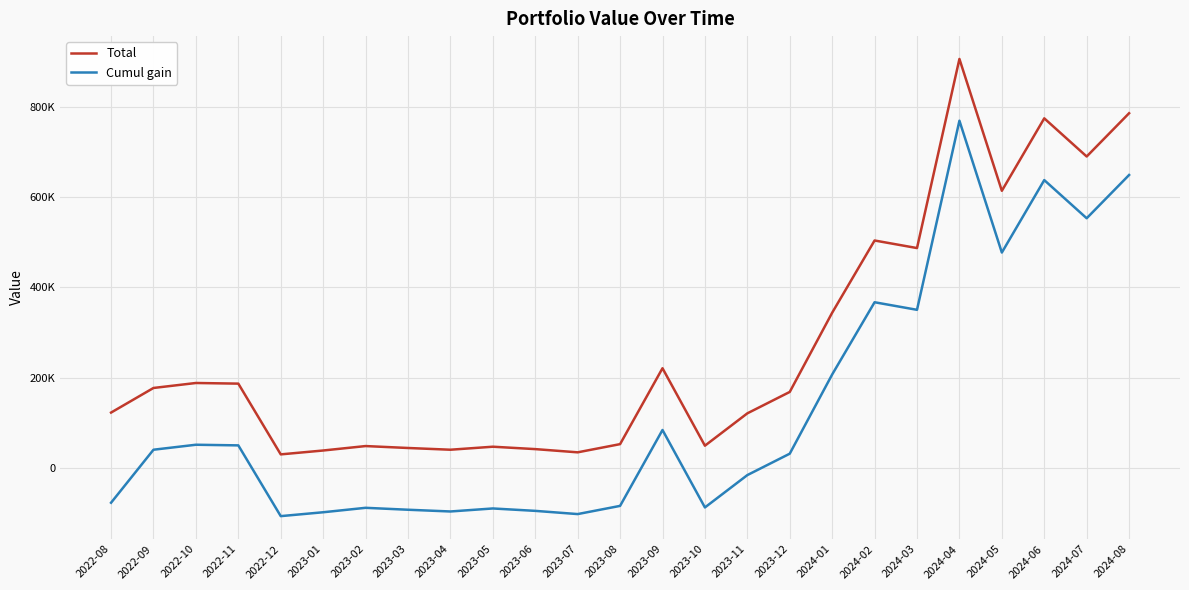

Does the chart display data point markers on the line(s)?

No